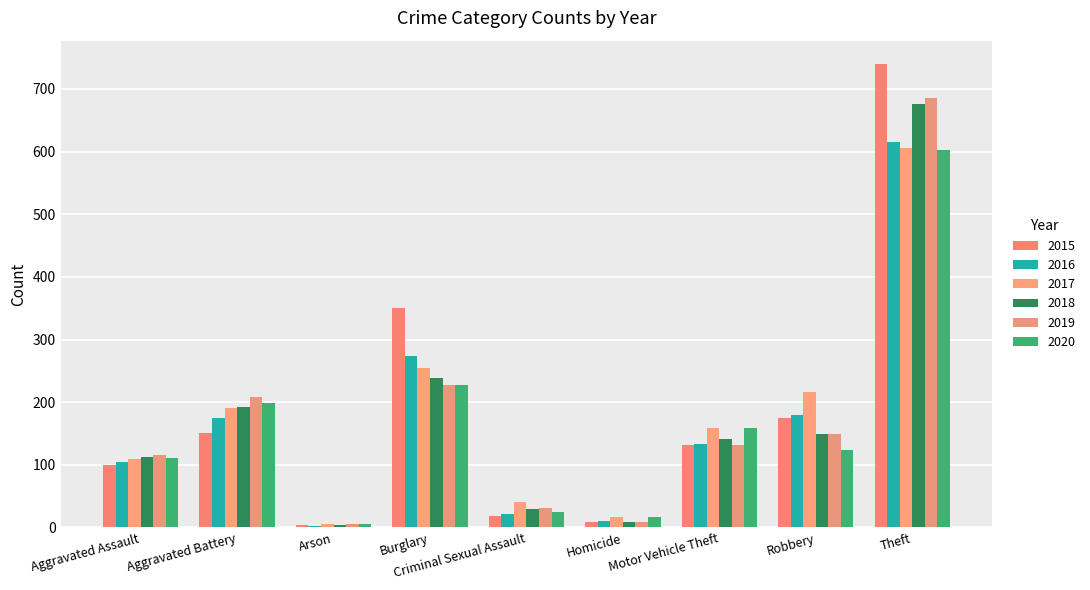

Count the number of data series in this chart.

6